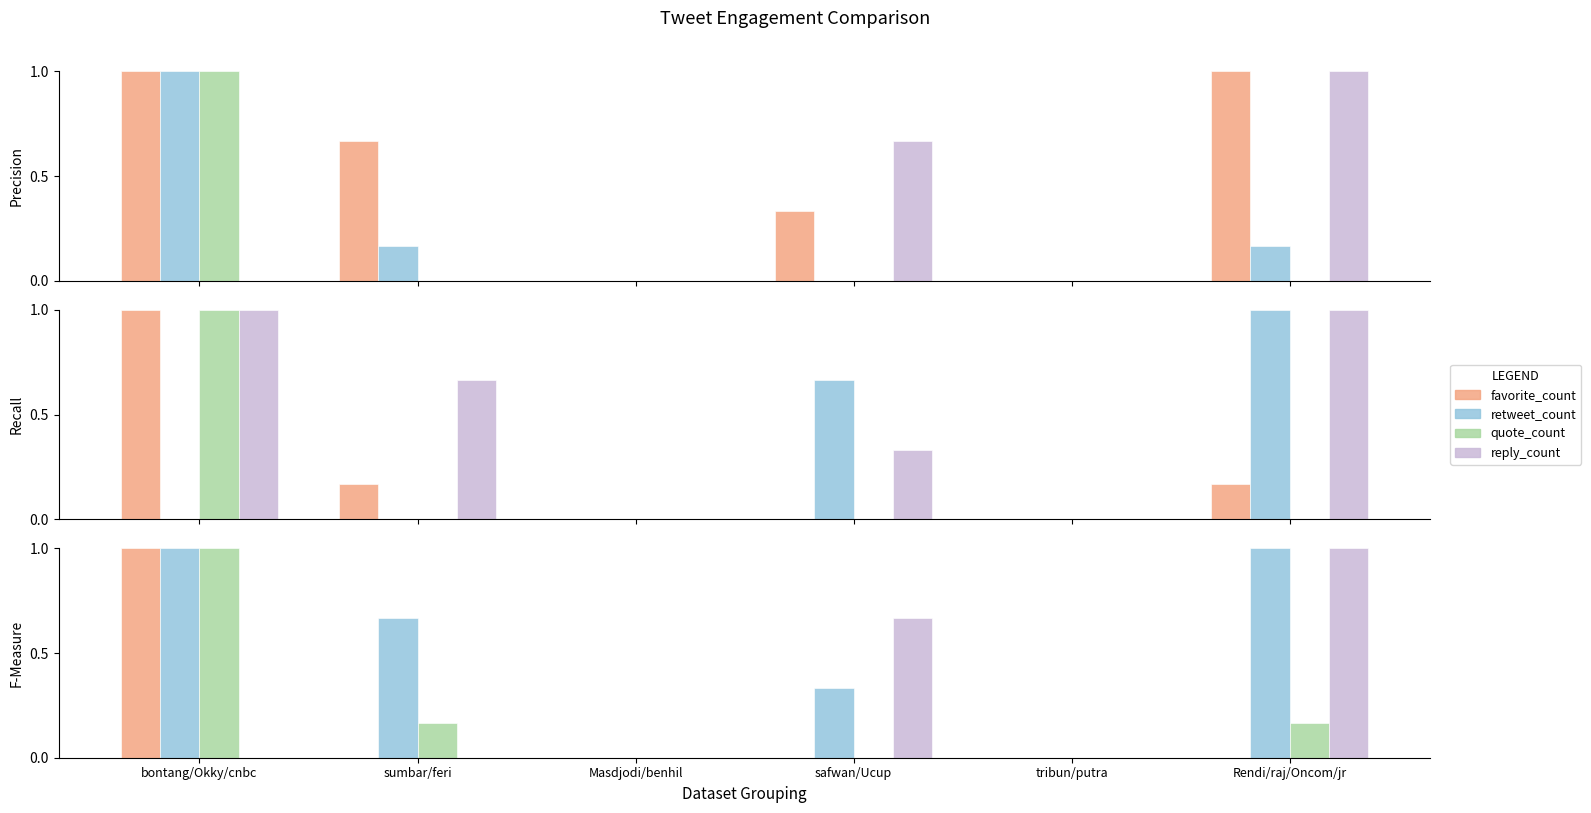

Are the bars horizontal?

No